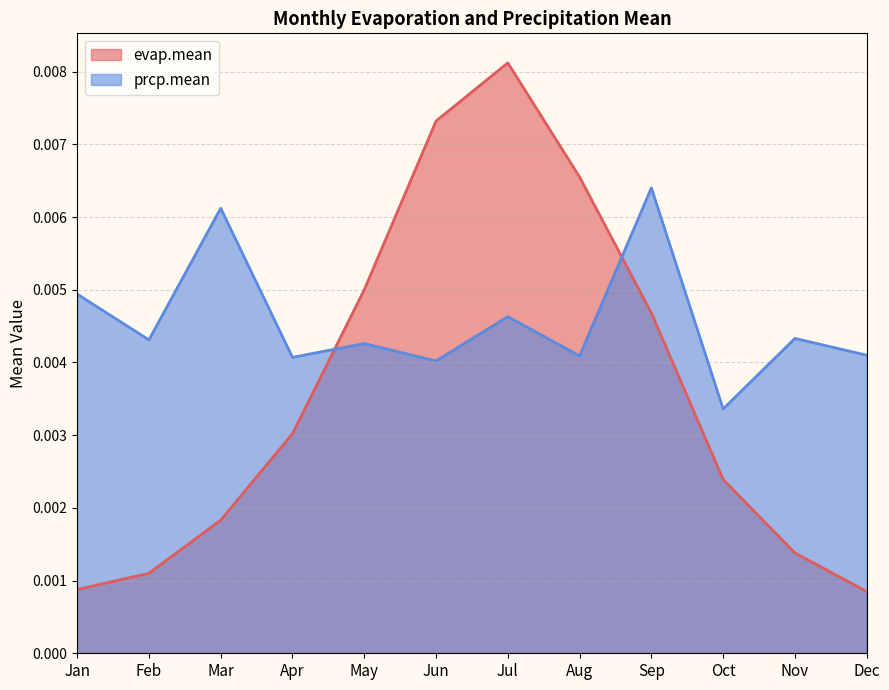

True or false: prcp.mean has a value of 0.0 at Nov.

True